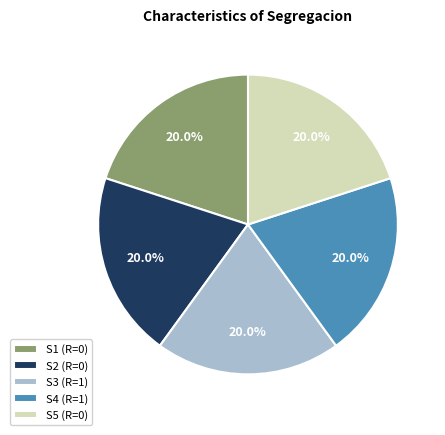

To the nearest percent, what is the difference between the S4 and S1 slice percentages?

0%